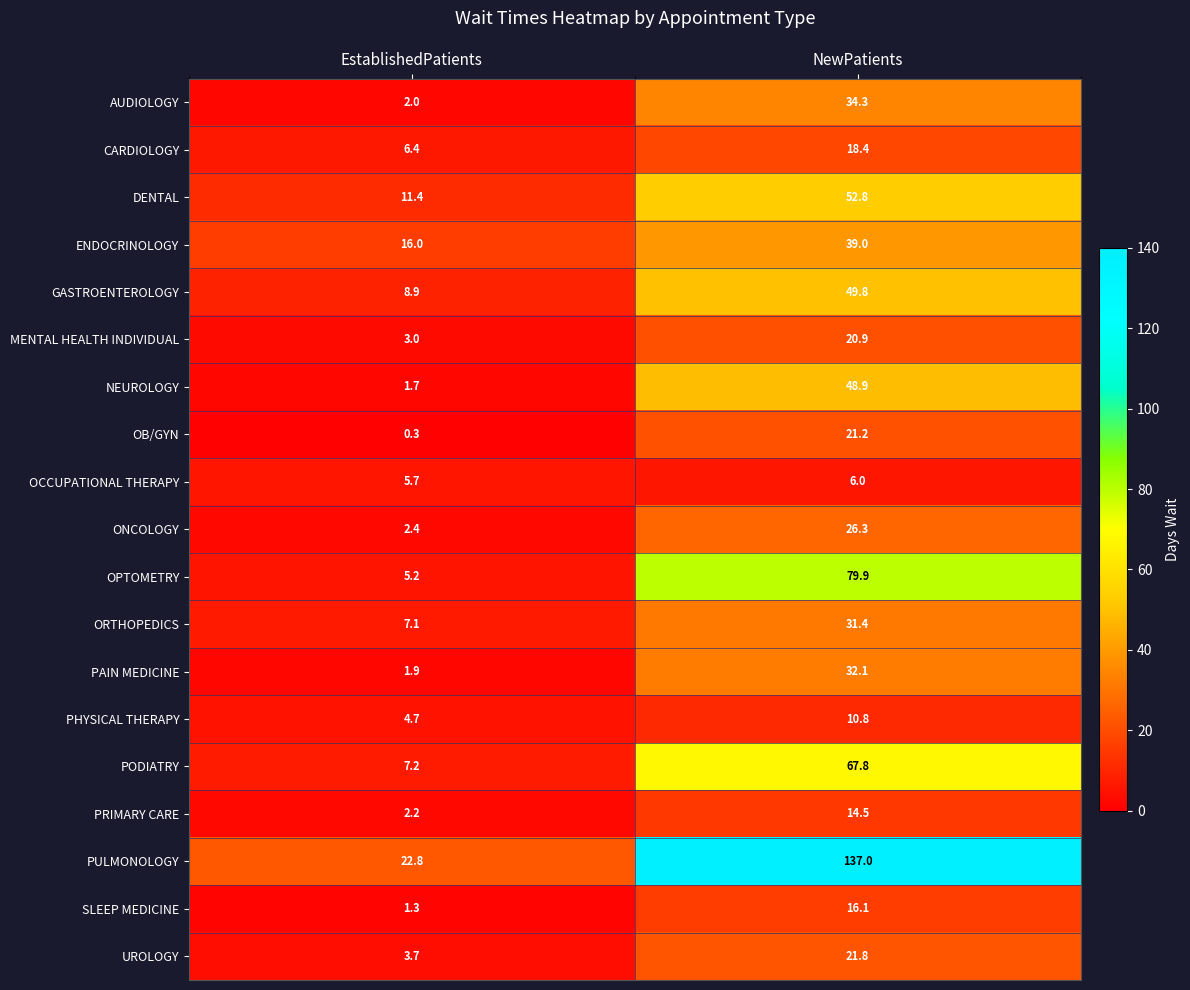

At which label does PAIN MEDICINE first exceed 32?

NewPatients